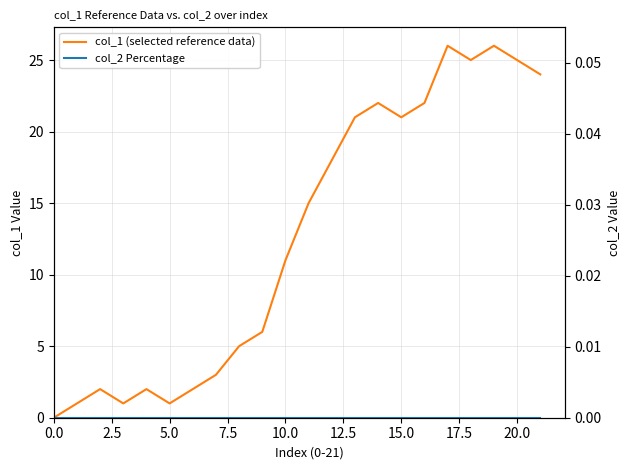

At how many categories does at least one series exceed 8?

12